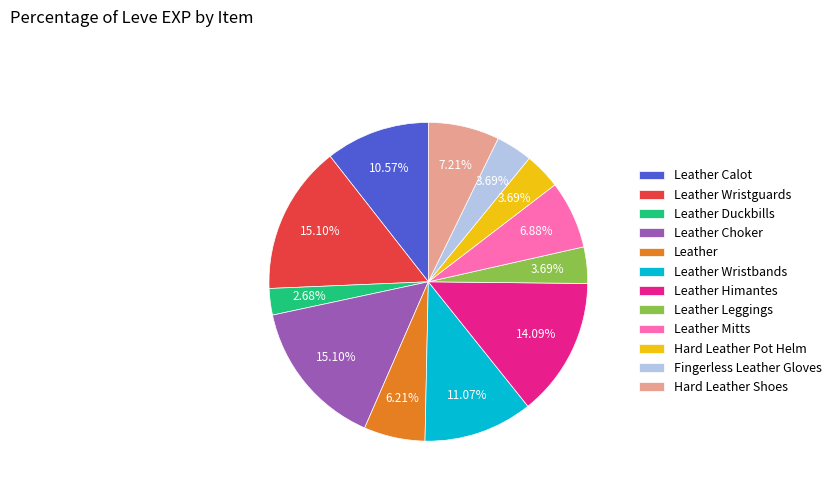

What percentage is the Leather Wristbands slice, to the nearest percent?

11%